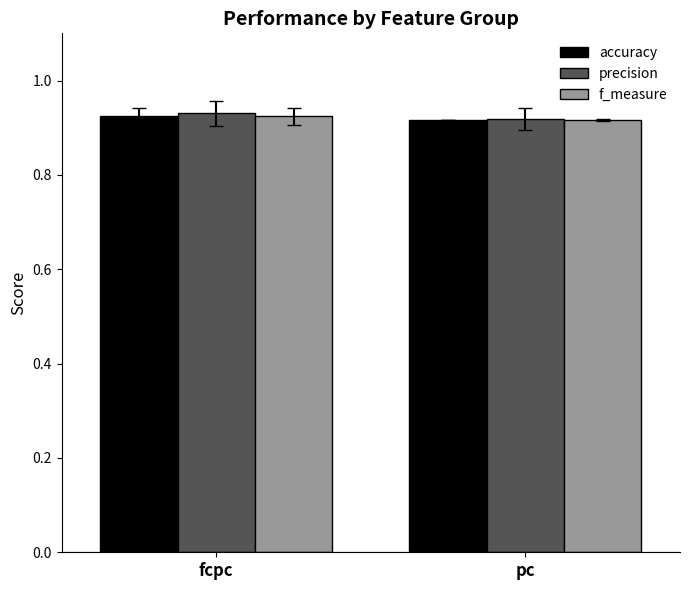

What is the total value across all series at pc?

2.8